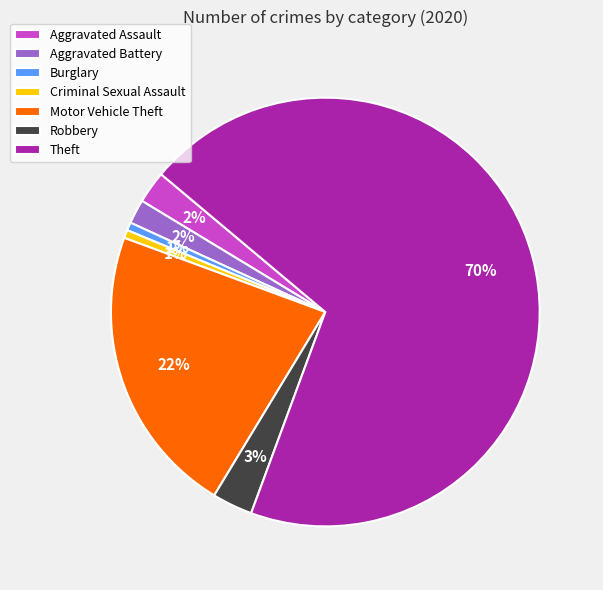

The Theft slice represents 70% of the pie. True or false?

True